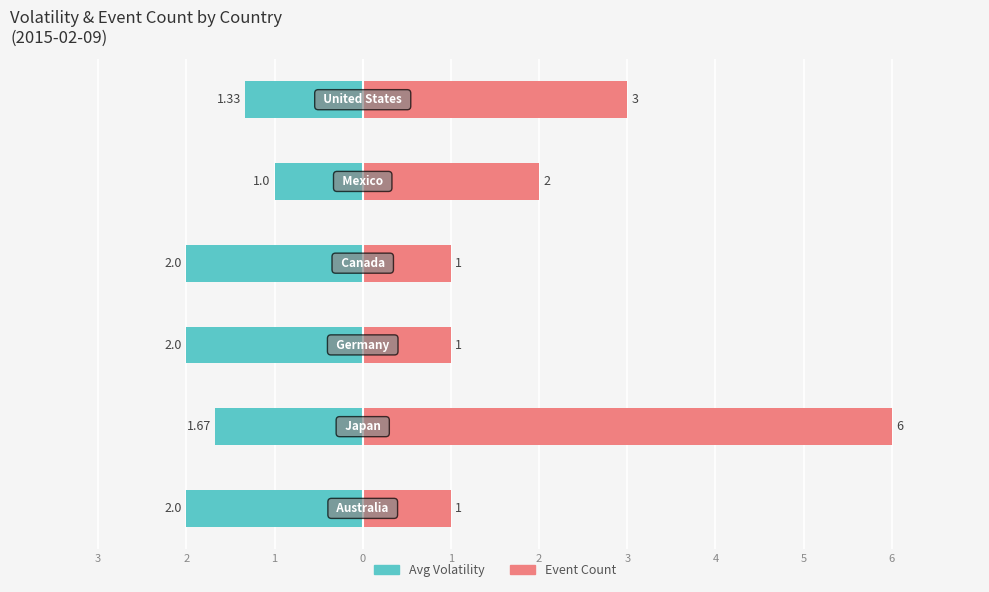

What is the smallest value displayed?

1.0